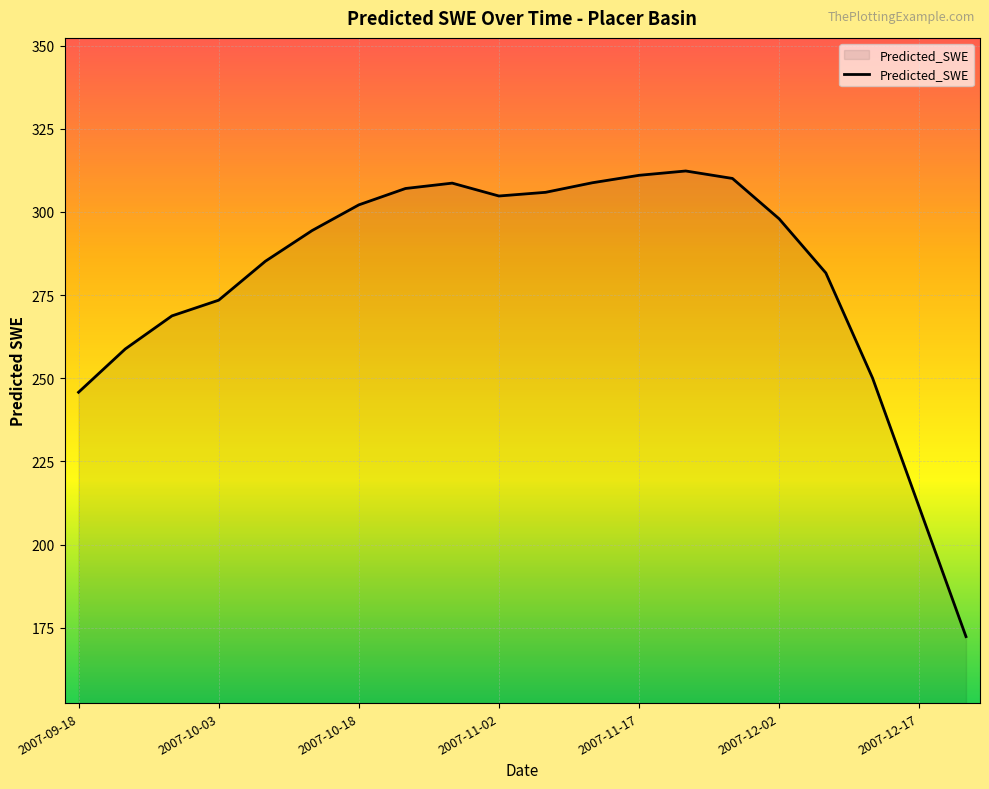

What is the smallest value displayed?

172.4